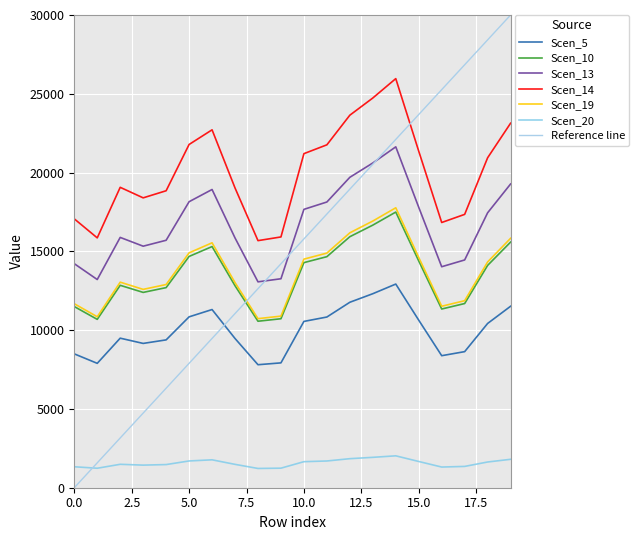

At which category does Scen_5 reach its first local peak?

2